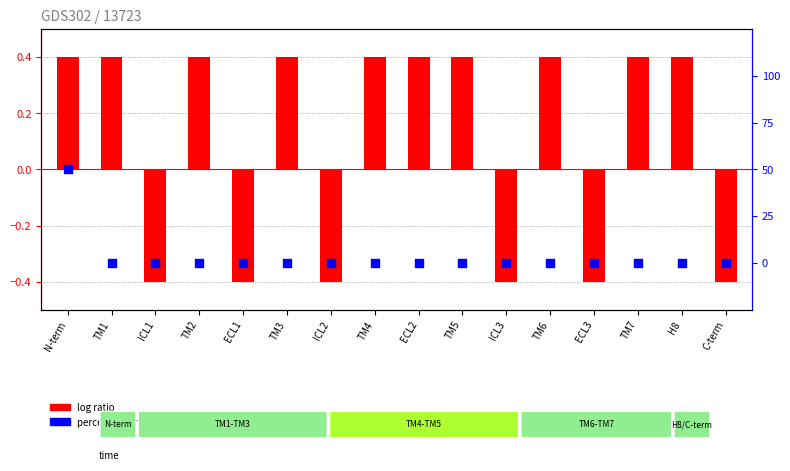

At how many categories does at least one series exceed 46?

1